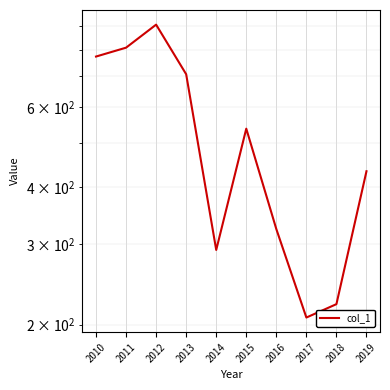

What is the difference between the values at 2014 and 2011?

517.3